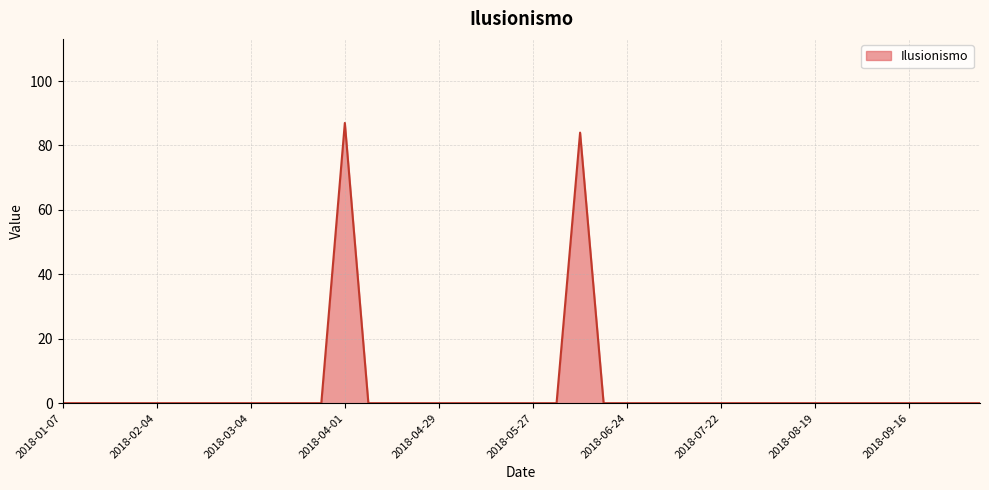

How many distinct data groups are displayed?

1